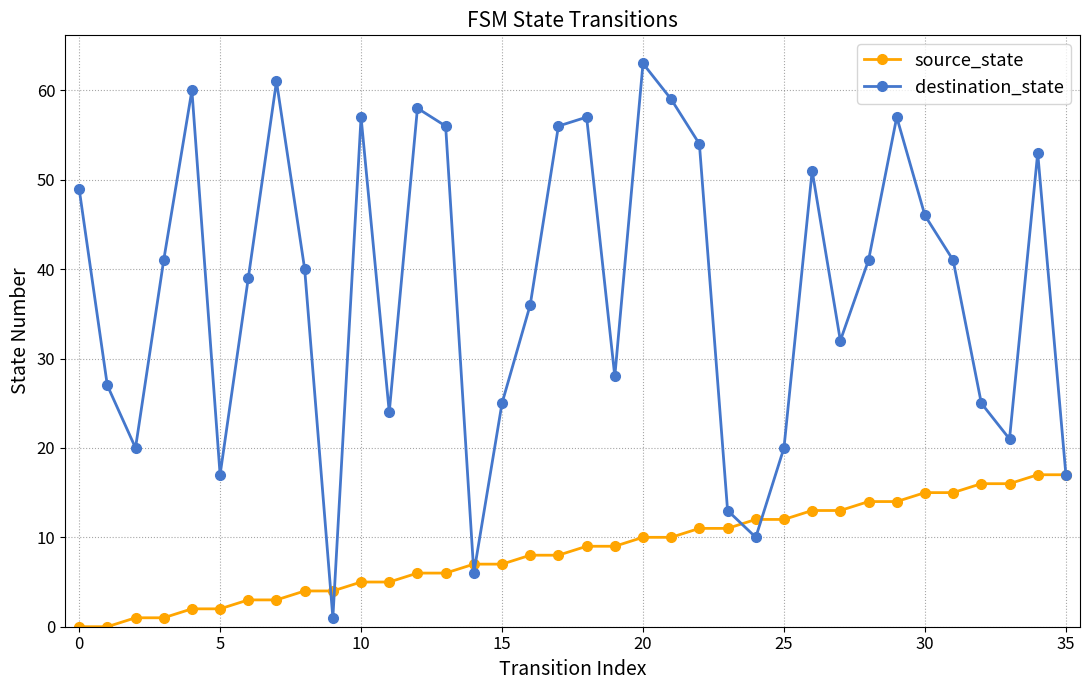

How many categories are shown in the chart?

36